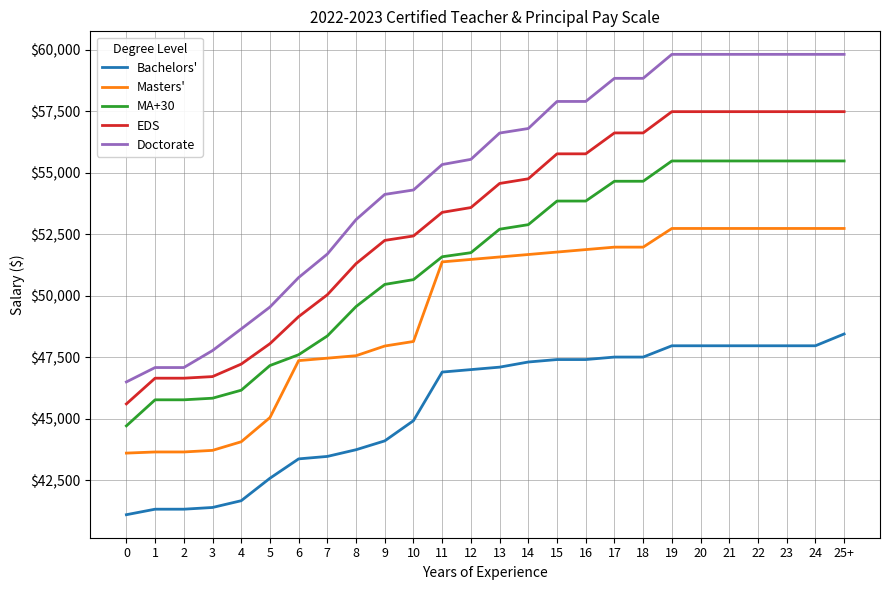

Which series has the largest range (max minus min)?

Doctorate